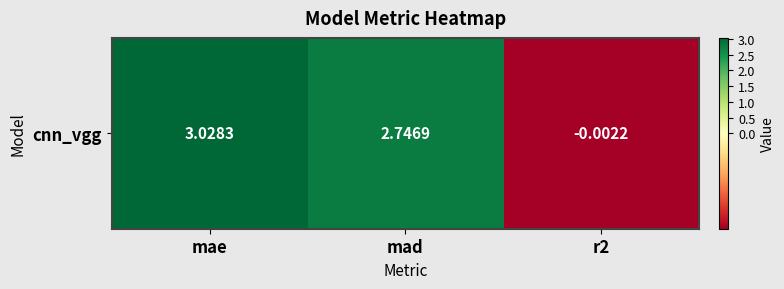

List the labels in order of value, largest first.

mae, mad, r2